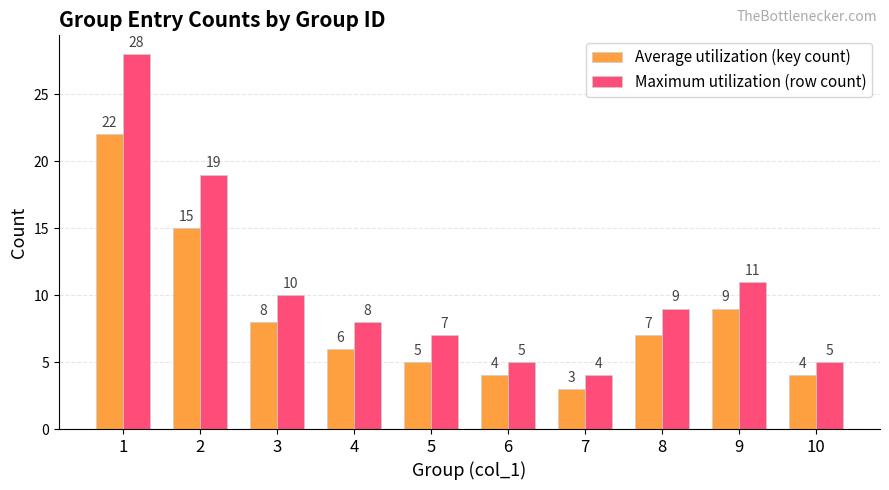

How many bars are there in each group?

2